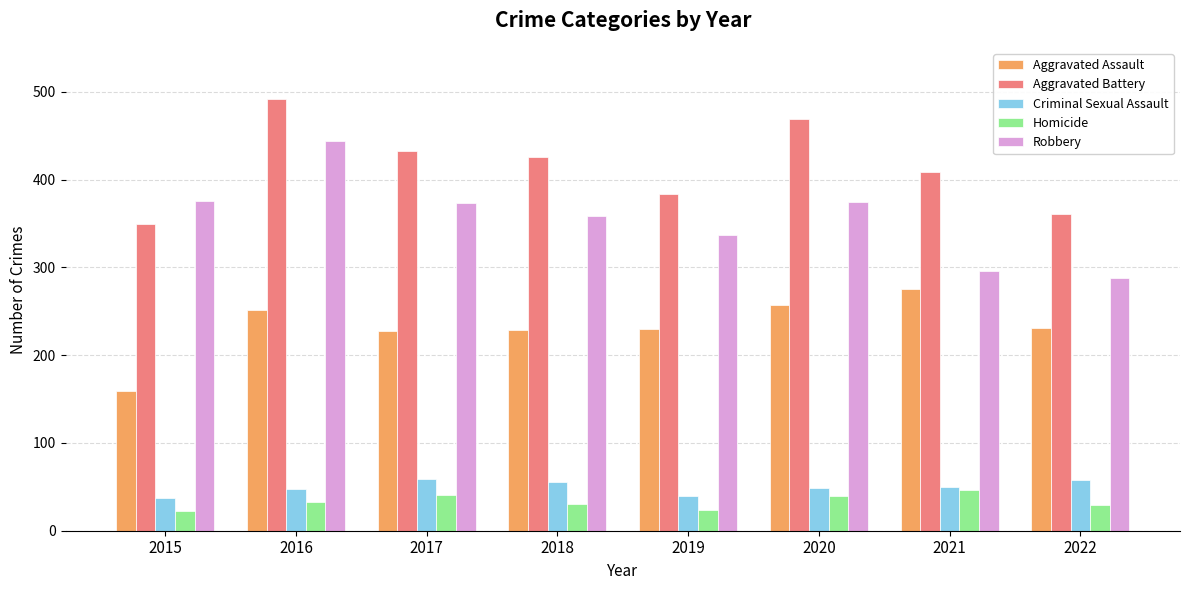

The Criminal Sexual Assault series shows 48 at 2016. True or false?

True